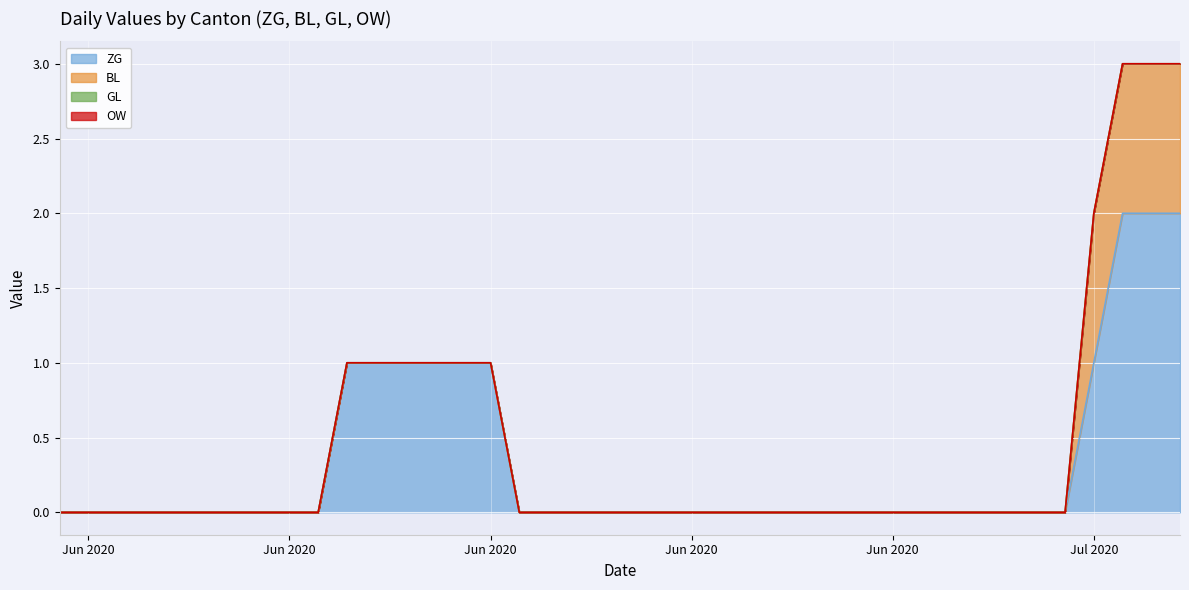

Rank the series by their maximum value, from highest to lowest.

ZG, BL, GL, OW